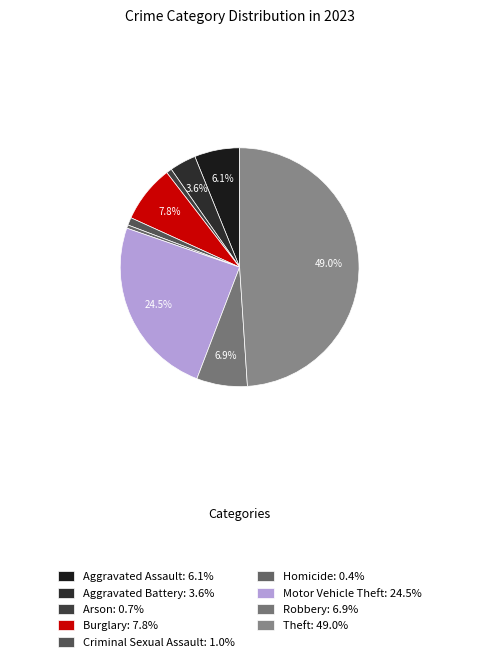

Does Robbery represent more than half of the total?

No